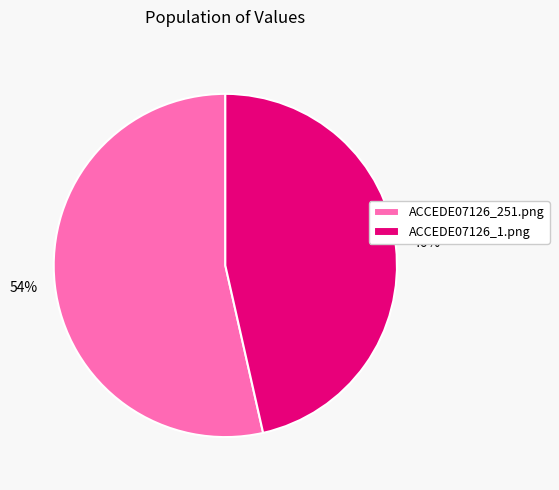

Which has a higher value, ACCEDE07126_251.png or ACCEDE07126_1.png?

ACCEDE07126_251.png